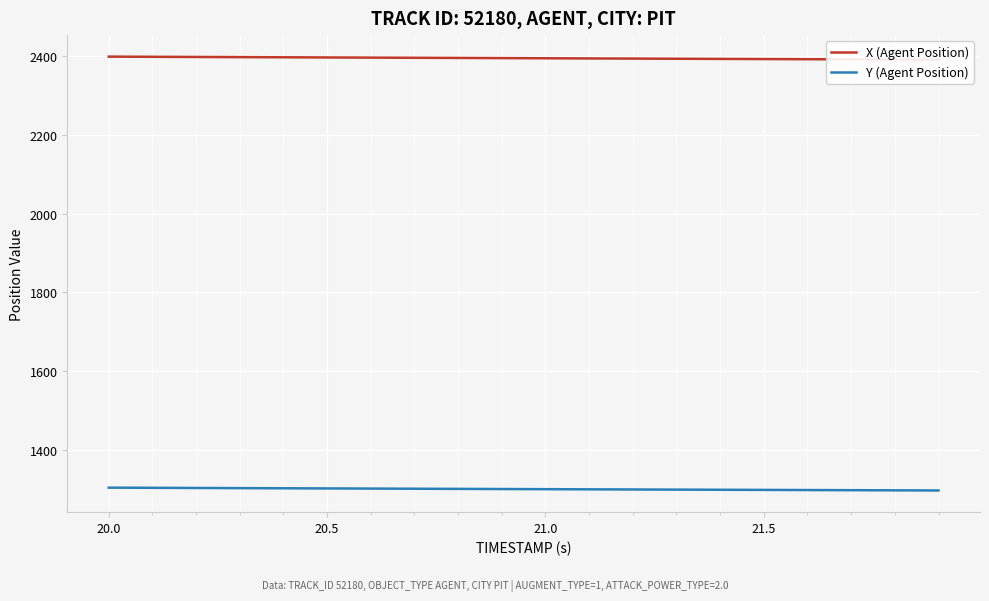

What is the minimum value for Y (Agent Position)?

1296.5